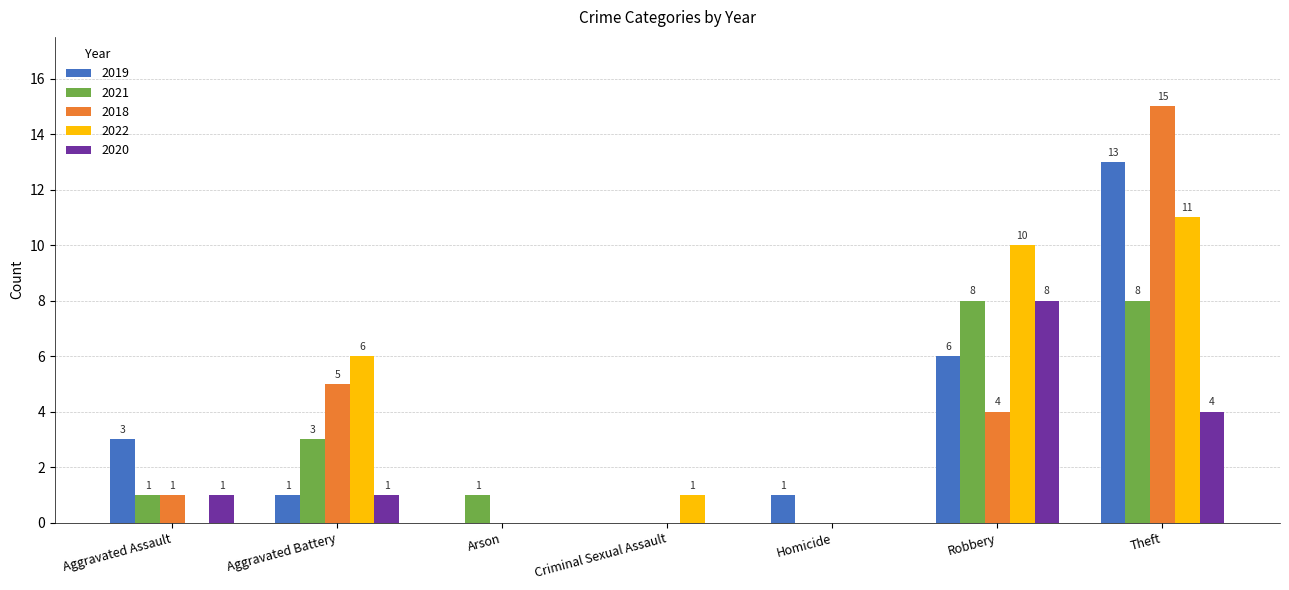

Are the bars horizontal?

No